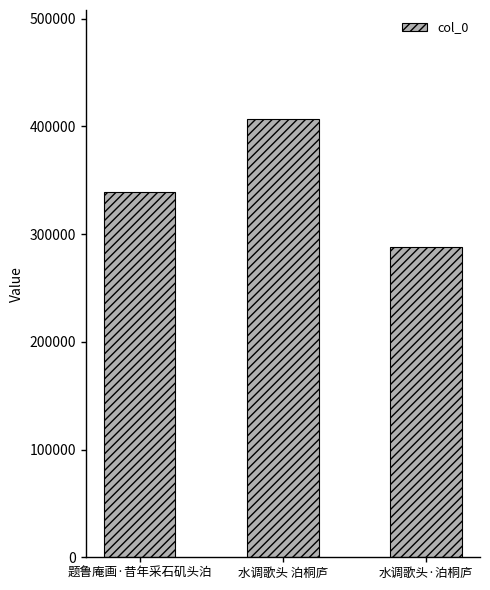

Approximately how many times larger is the value at 水调歌头 泊桐庐 compared to 水调歌头·泊桐庐?

1.4